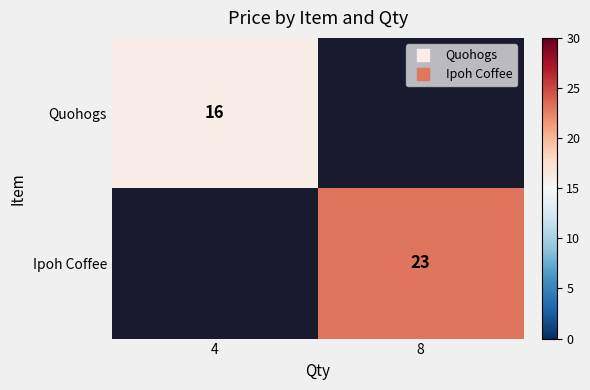

True or false: Quohogs has a value of 28 at 4.

False